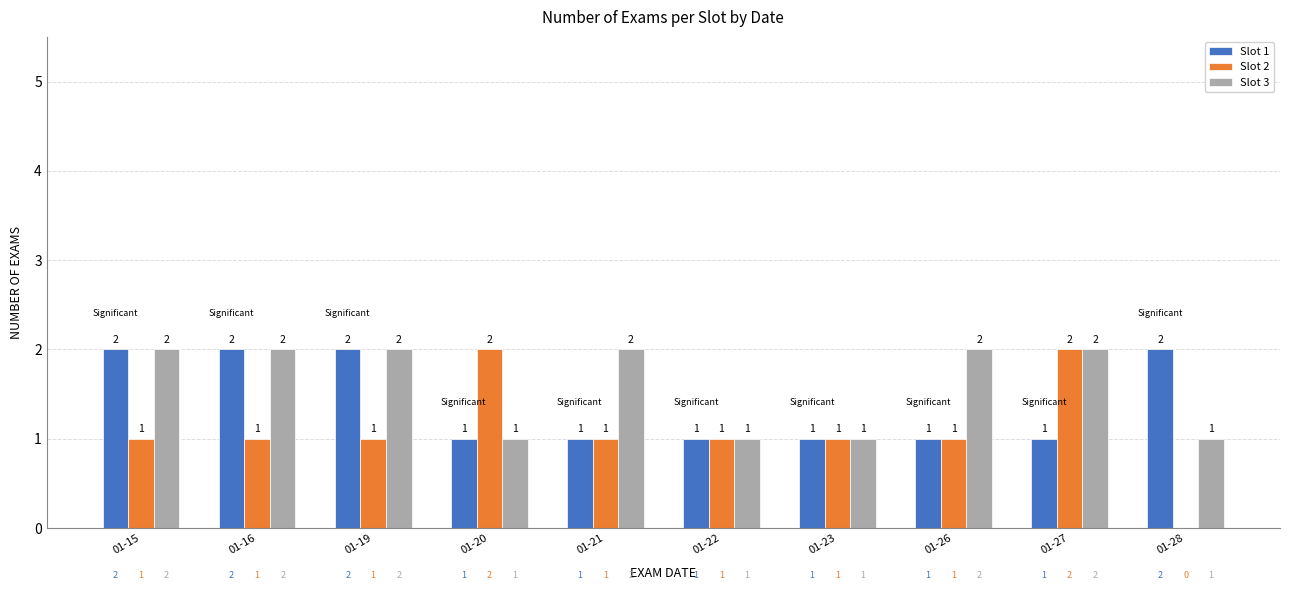

What is the maximum value for Slot 1?

2